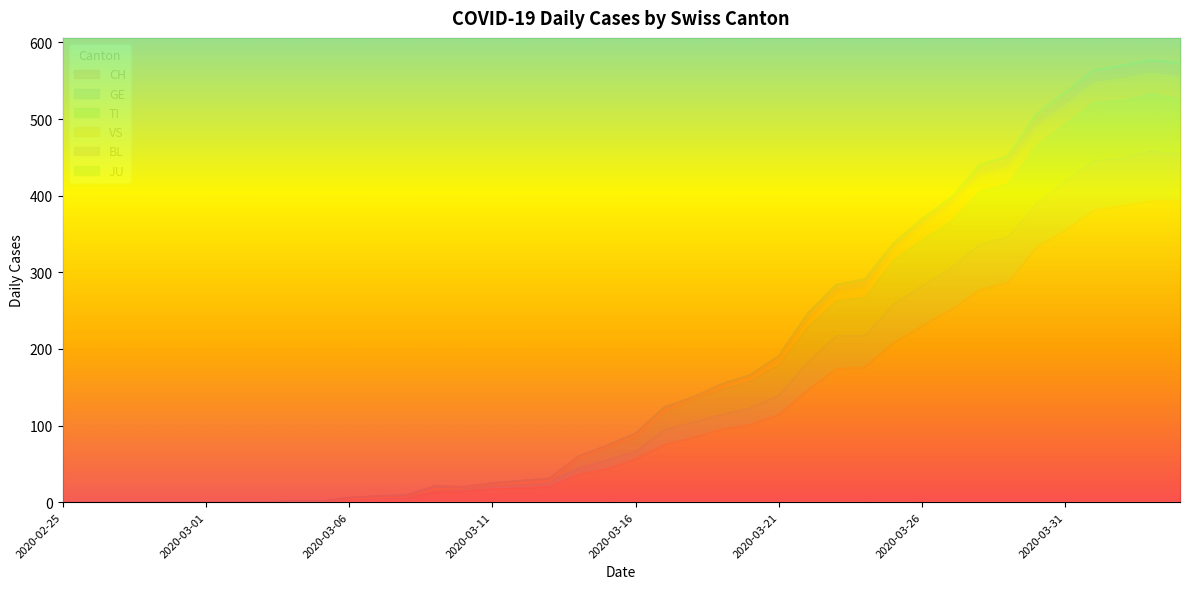

What is the highest value of the CH series?

393